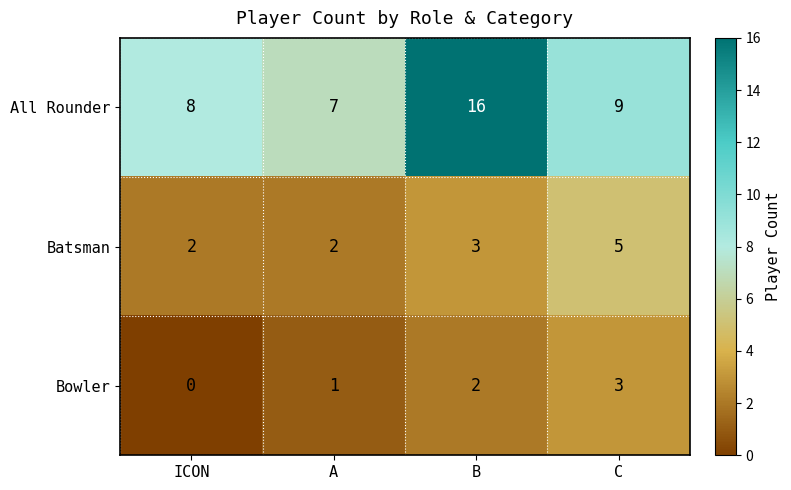

Reading right to left, transcribe all the data shown in this chart.

All Rounder: C=9	B=16	A=7	ICON=8
Batsman: C=5	B=3	A=2	ICON=2
Bowler: C=3	B=2	A=1	ICON=0